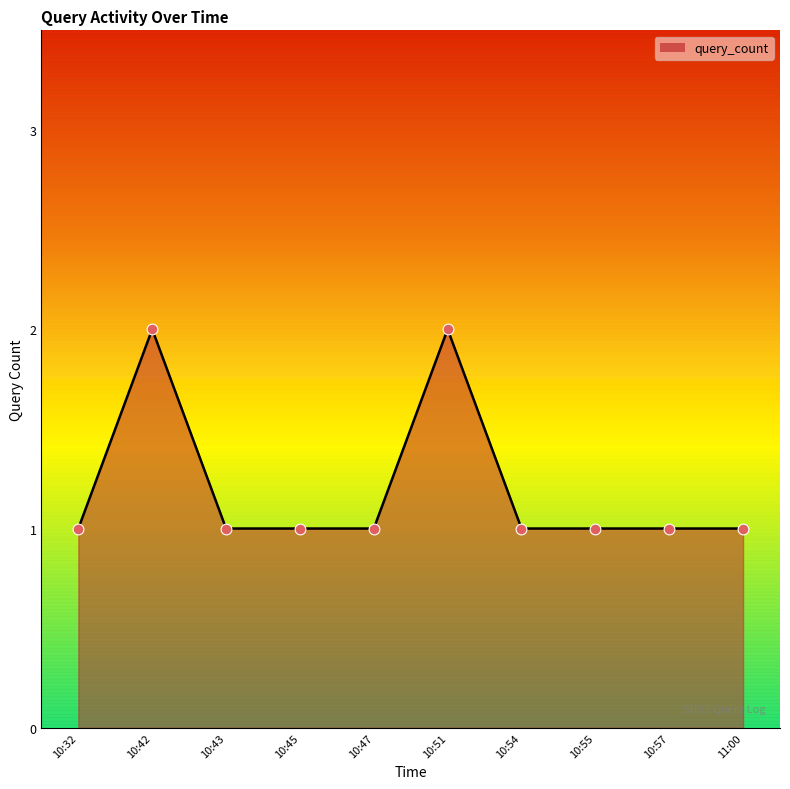

What is the change in value from 10:42 to 10:45?

-1